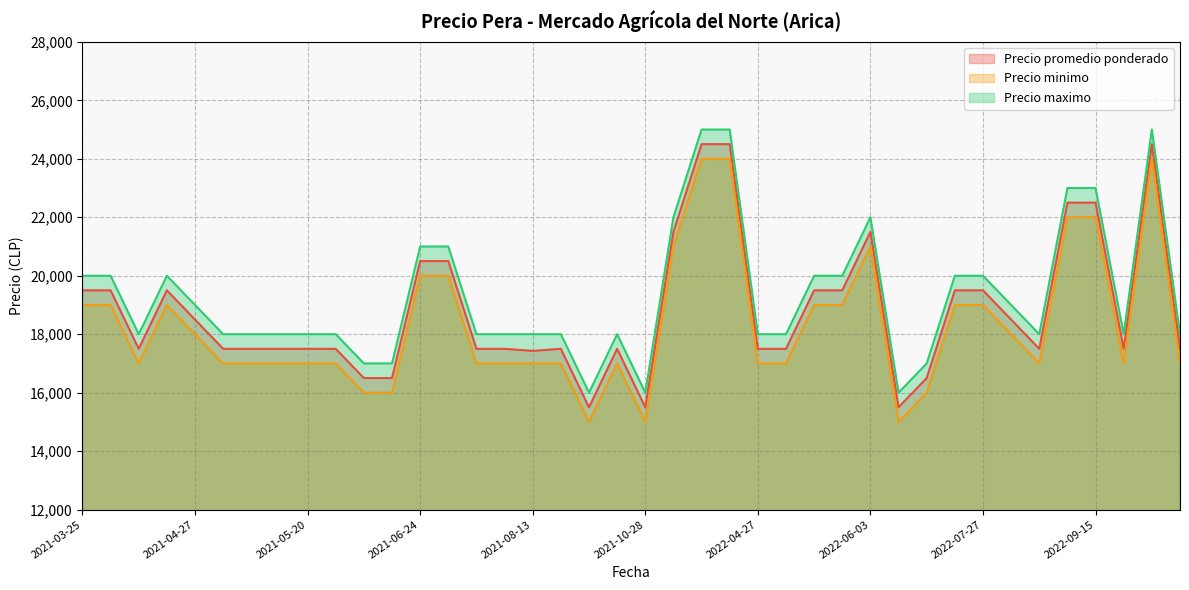

What is the label of the 16th point from the left?

2021-07-21